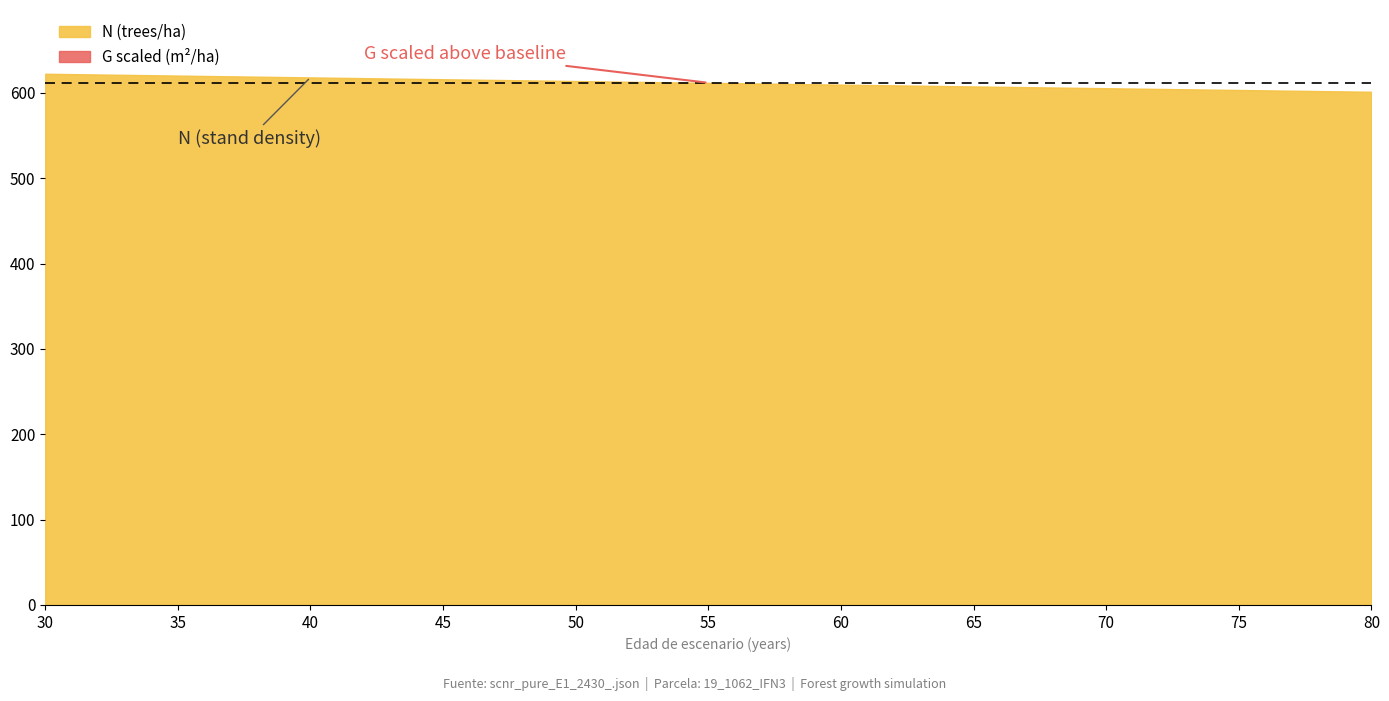

What are all the series names shown in the legend?

N, G